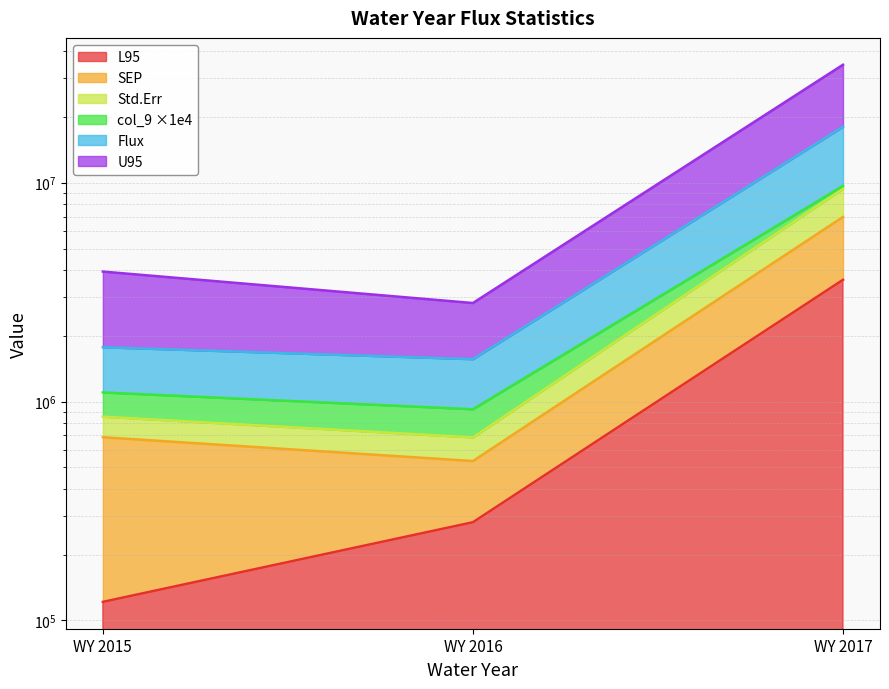

How many lines are shown in the chart?

6